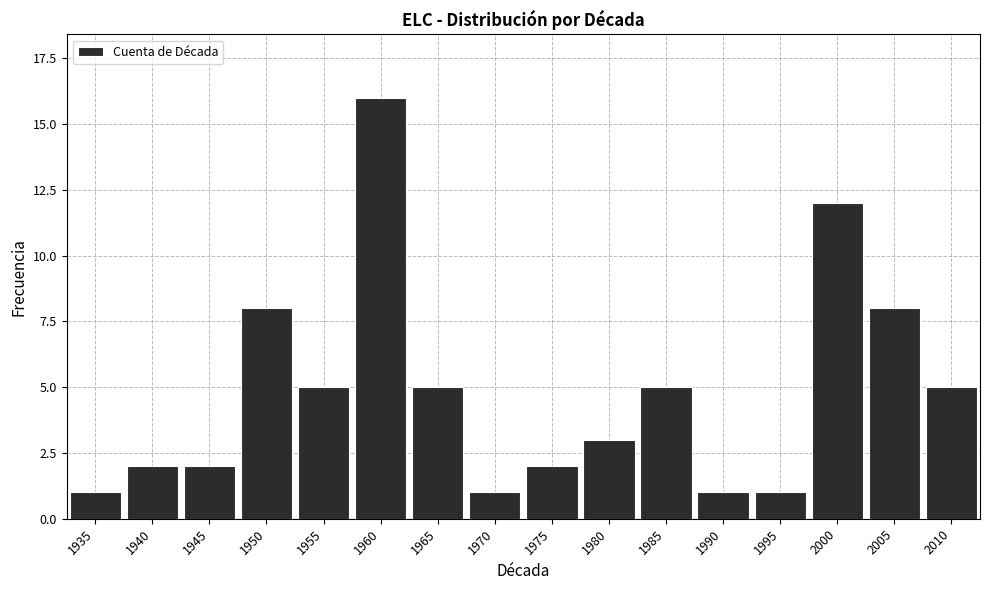

Reading right to left, list all the values displayed in this chart.

5	8	12	1	1	5	3	2	1	5	16	5	8	2	2	1